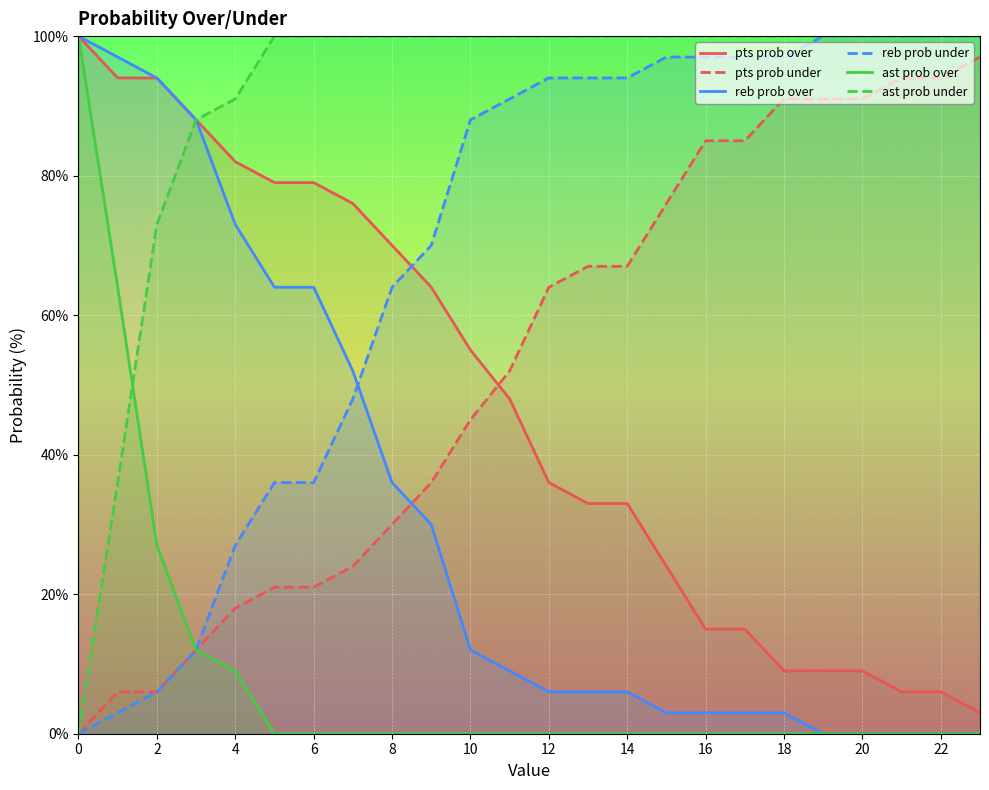

Rank the series by their maximum value, from highest to lowest.

pts prob over, reb prob over, reb prob under, ast prob over, ast prob under, pts prob under